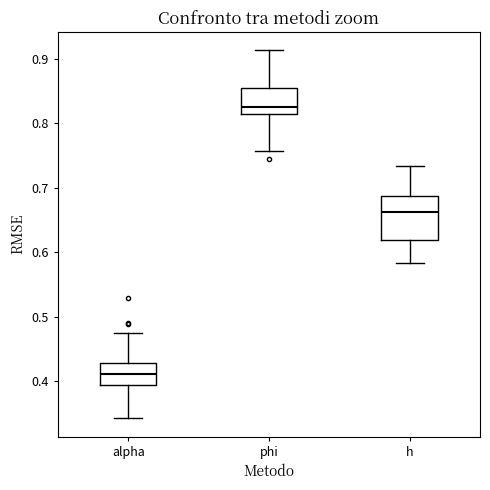

Comparing the boxes themselves (not the whiskers), which one is the tallest?

h